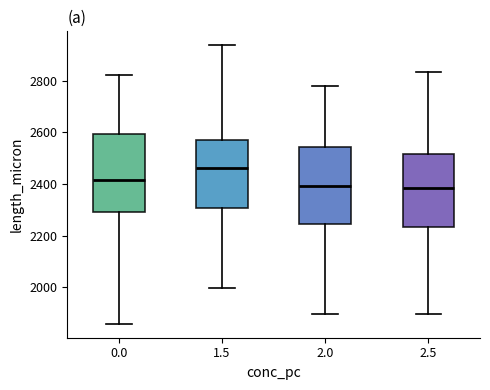

Reading left to right, transcribe this box plot: for each box, give where its median line is, the range the box spans, and where its two whiskers end, as read against the y-axis. The values are not printed on the chart, so give them approximately, as read against the axis.

0.0: median 2420, box 2300 to 2600, whiskers 1860 to 2820
1.5: median 2460, box 2300 to 2580, whiskers 2000 to 2940
2.0: median 2400, box 2240 to 2540, whiskers 1900 to 2780
2.5: median 2380, box 2240 to 2520, whiskers 1900 to 2840